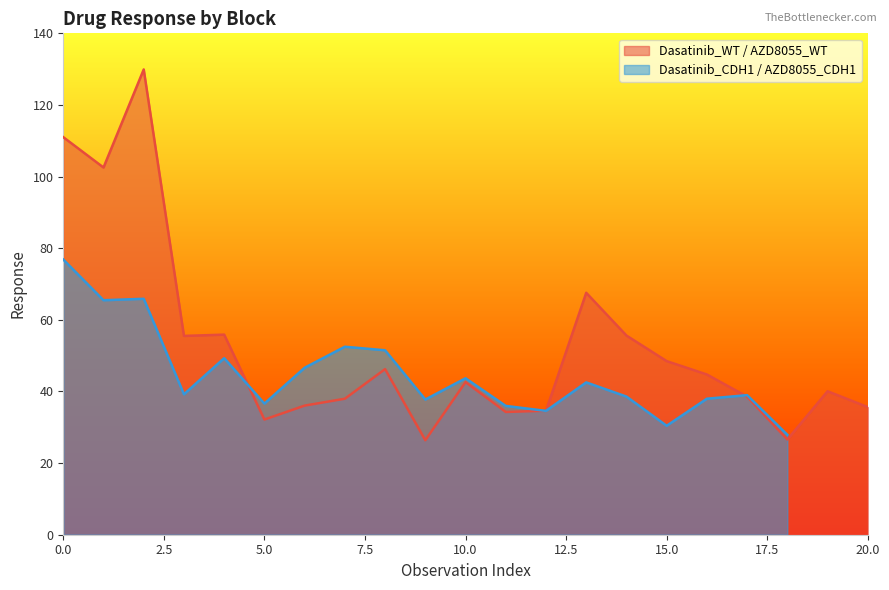

How many points are lower than both their immediate neighbors (excluding endpoints)?

6